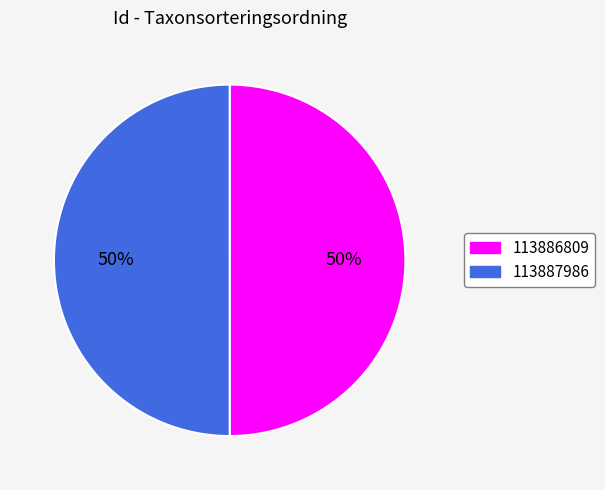

The 113886809 slice represents 65% of the pie. True or false?

False